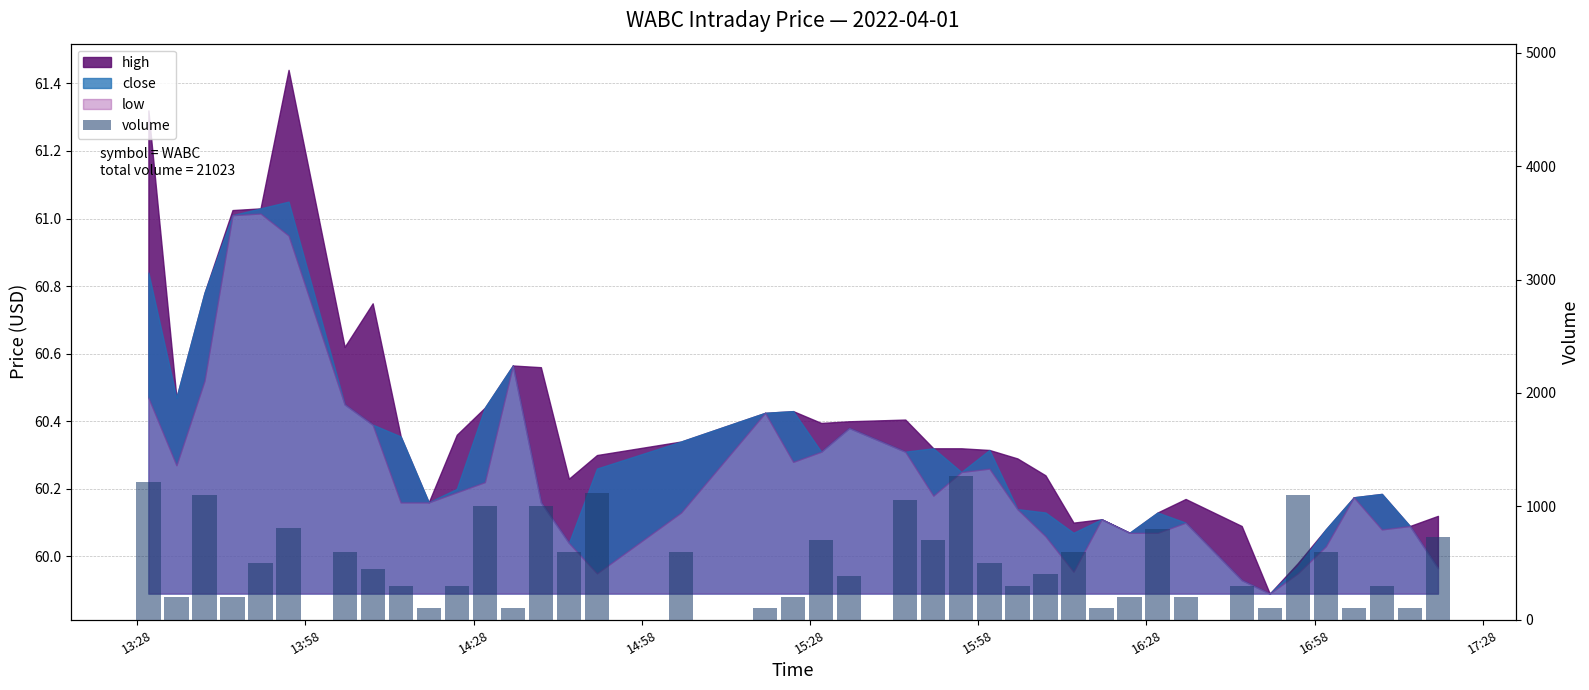

What is the value of the 30th bar from the left?

200